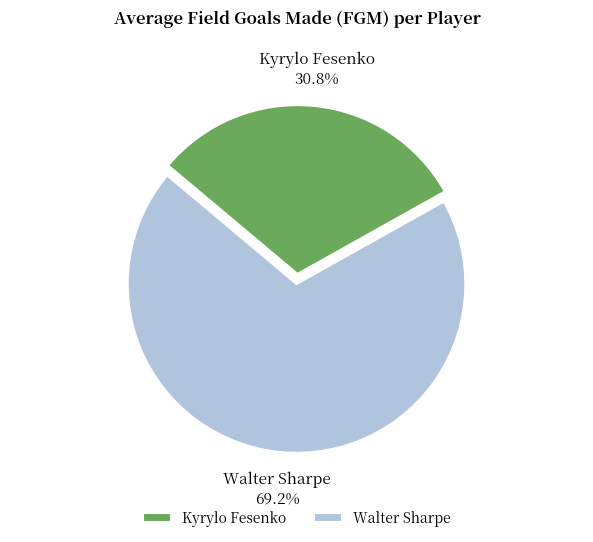

How much of the chart is everything except Kyrylo Fesenko?

69.2%